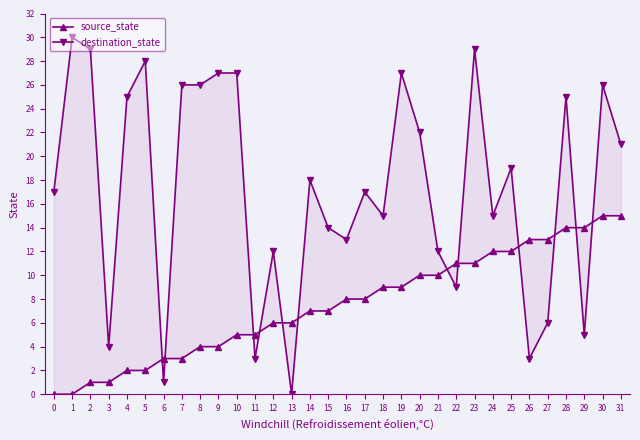

What is the difference between the maximum and minimum values in the destination_state series?

30